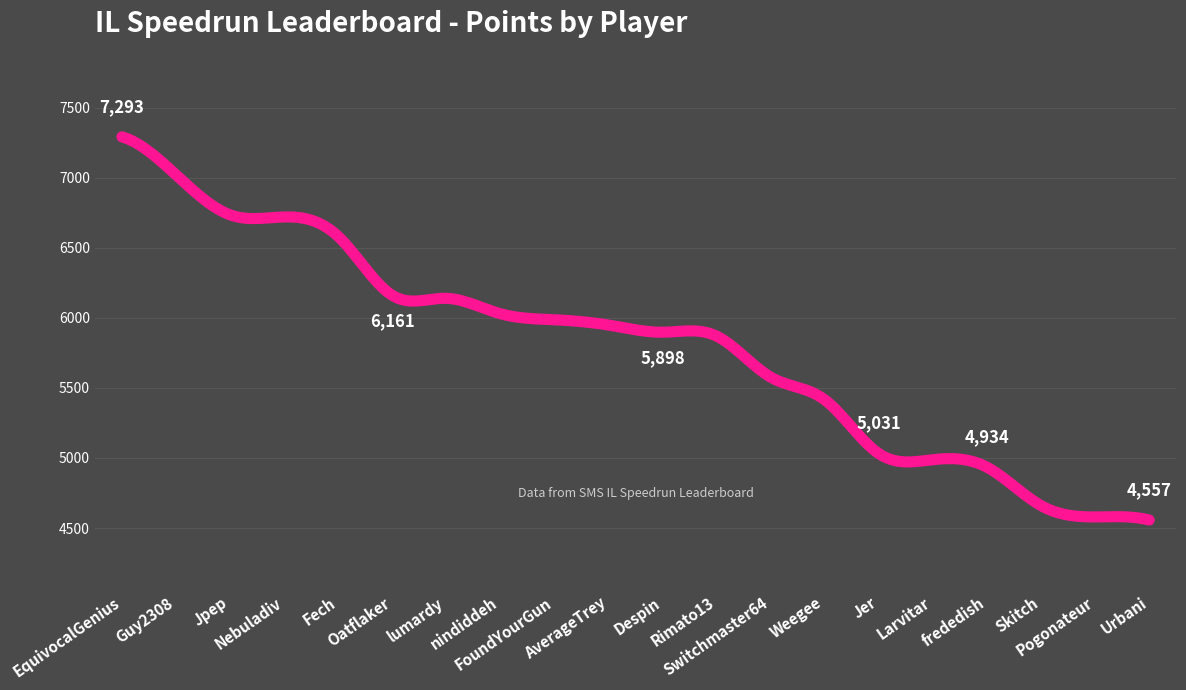

What is the minimum value shown in the chart?

4557.0